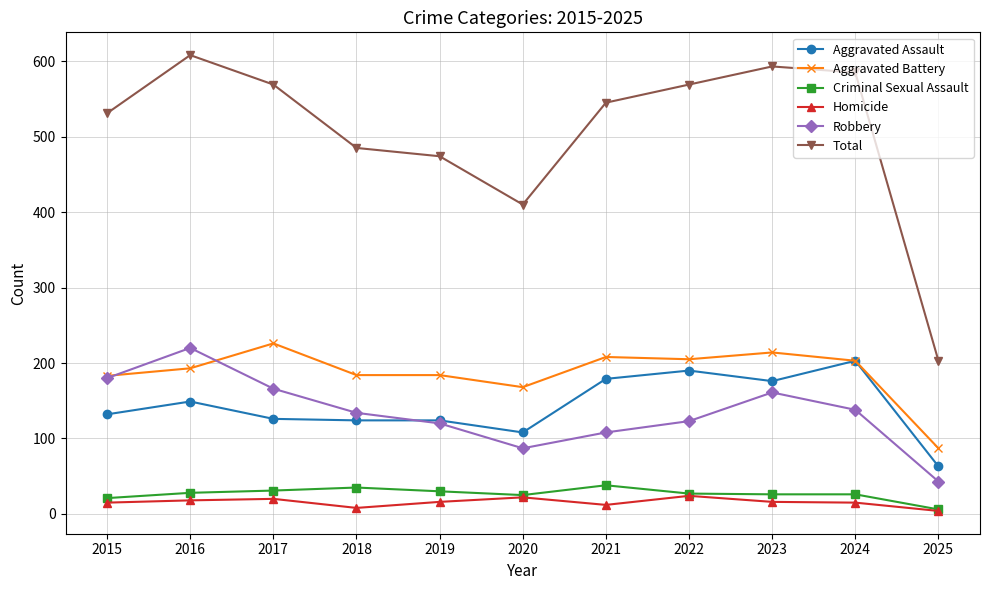

The Aggravated Battery series shows 318 at 2018. True or false?

False